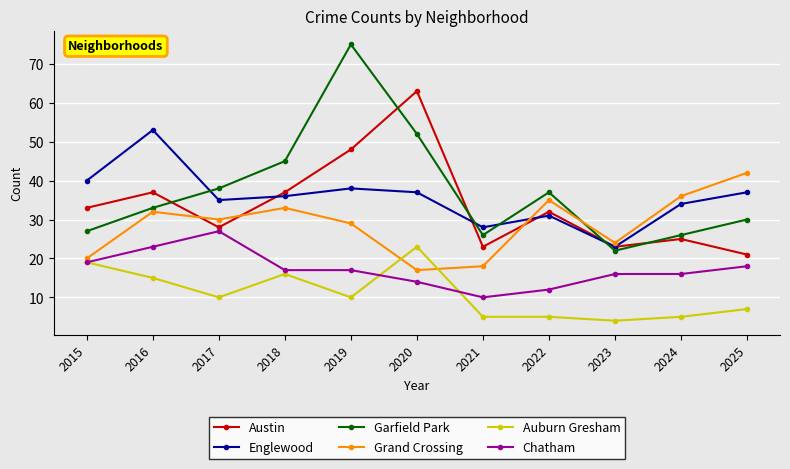

What is the difference between the maximum and minimum values in the Auburn Gresham series?

19